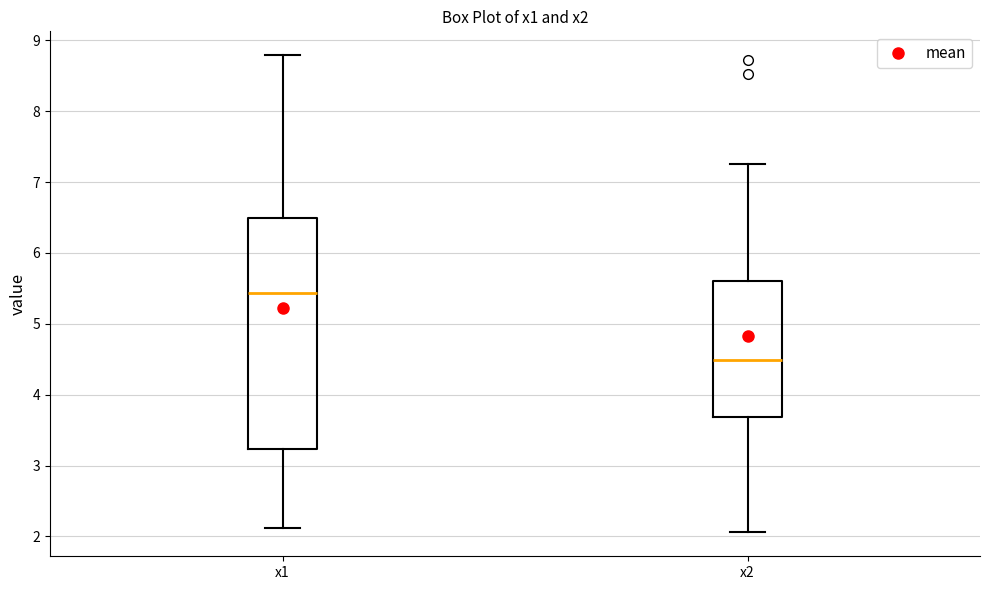

Where does the lower whisker of the box for x2 end on the y-axis? The values are not printed on the chart, so give them approximately, as read against the axis.

2.1